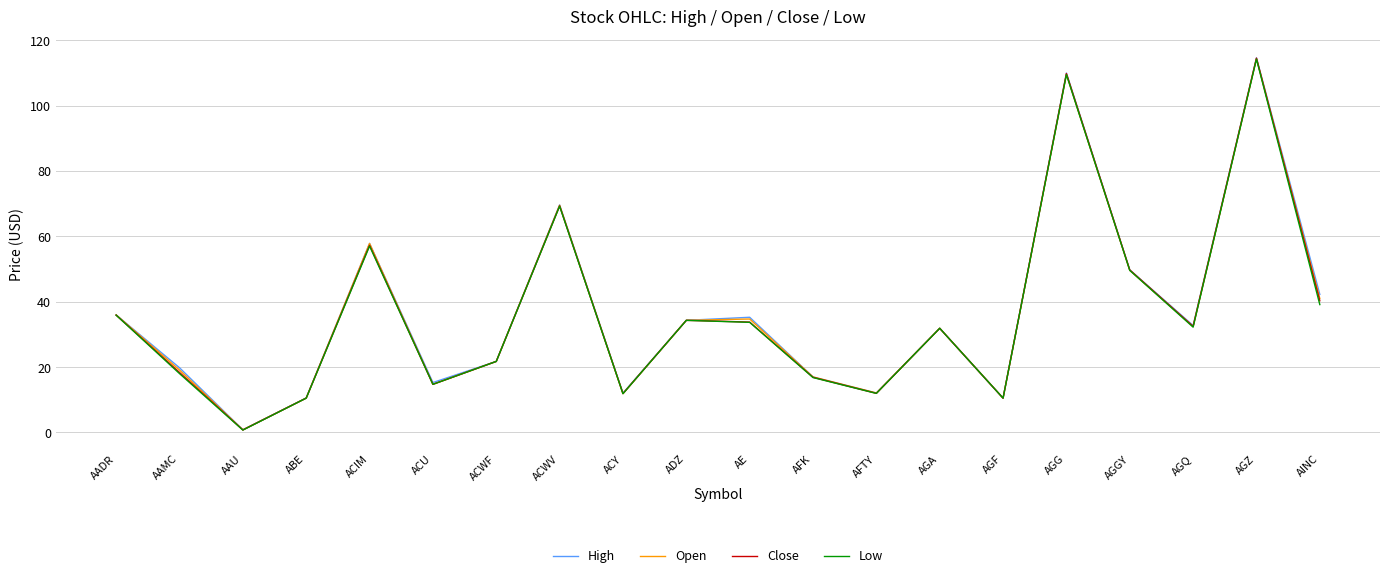

How many lines are shown in the chart?

4